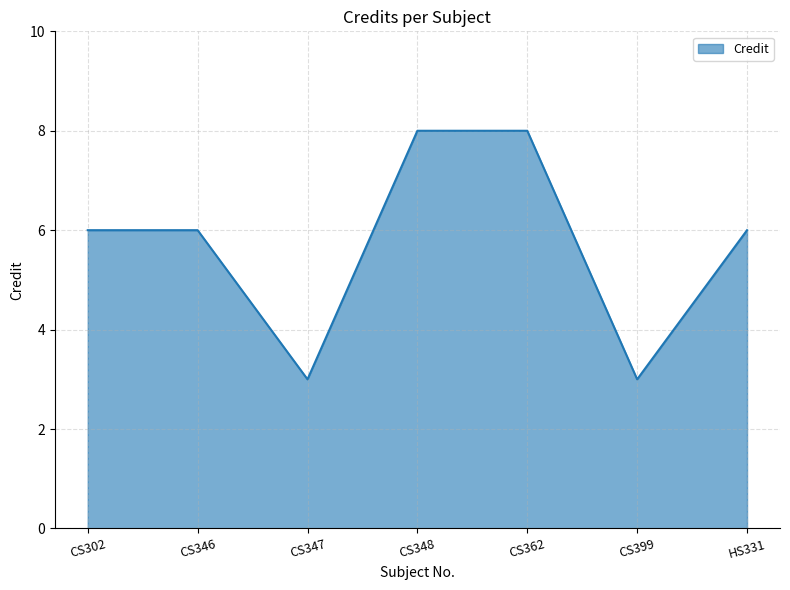

What is the change in value from CS346 to CS347?

-3